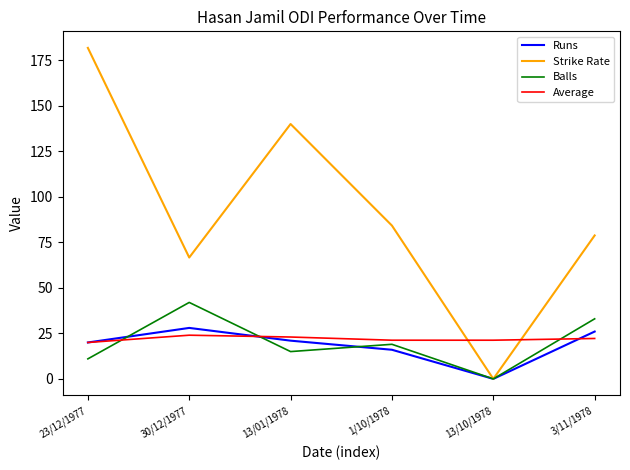

What is the greatest value displayed?

181.8